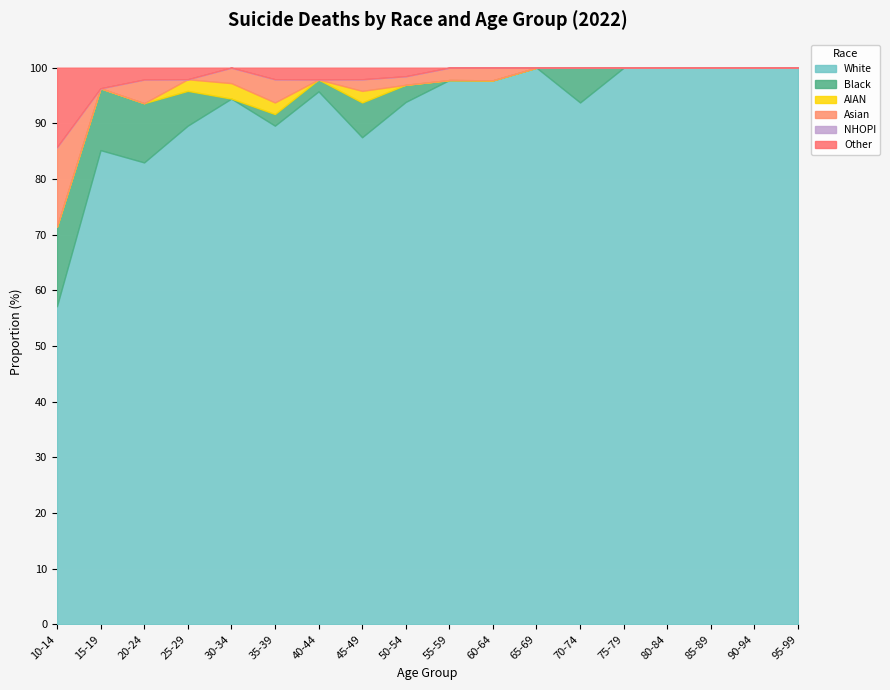

Reading left to right, transcribe all the data shown in this chart.

White: 10-14=4	15-19=23	20-24=39	25-29=43	30-34=34	35-39=43	40-44=45	45-49=42	50-54=61	55-59=44	60-64=43	65-69=33	70-74=15	75-79=32	80-84=17	85-89=6	90-94=4	95-99=1
Black: 10-14=1	15-19=3	20-24=5	25-29=3	30-34=0	35-39=1	40-44=1	45-49=3	50-54=2	55-59=0	60-64=0	65-69=0	70-74=1	75-79=0	80-84=0	85-89=0	90-94=0	95-99=0
AIAN: 10-14=0	15-19=0	20-24=0	25-29=1	30-34=1	35-39=1	40-44=0	45-49=1	50-54=0	55-59=0	60-64=0	65-69=0	70-74=0	75-79=0	80-84=0	85-89=0	90-94=0	95-99=0
Asian: 10-14=1	15-19=0	20-24=2	25-29=0	30-34=1	35-39=2	40-44=0	45-49=1	50-54=1	55-59=1	60-64=1	65-69=0	70-74=0	75-79=0	80-84=0	85-89=0	90-94=0	95-99=0
NHOPI: 10-14=0	15-19=0	20-24=0	25-29=0	30-34=0	35-39=0	40-44=0	45-49=0	50-54=0	55-59=0	60-64=0	65-69=0	70-74=0	75-79=0	80-84=0	85-89=0	90-94=0	95-99=0
Other: 10-14=1	15-19=1	20-24=1	25-29=1	30-34=0	35-39=1	40-44=1	45-49=1	50-54=1	55-59=0	60-64=0	65-69=0	70-74=0	75-79=0	80-84=0	85-89=0	90-94=0	95-99=0